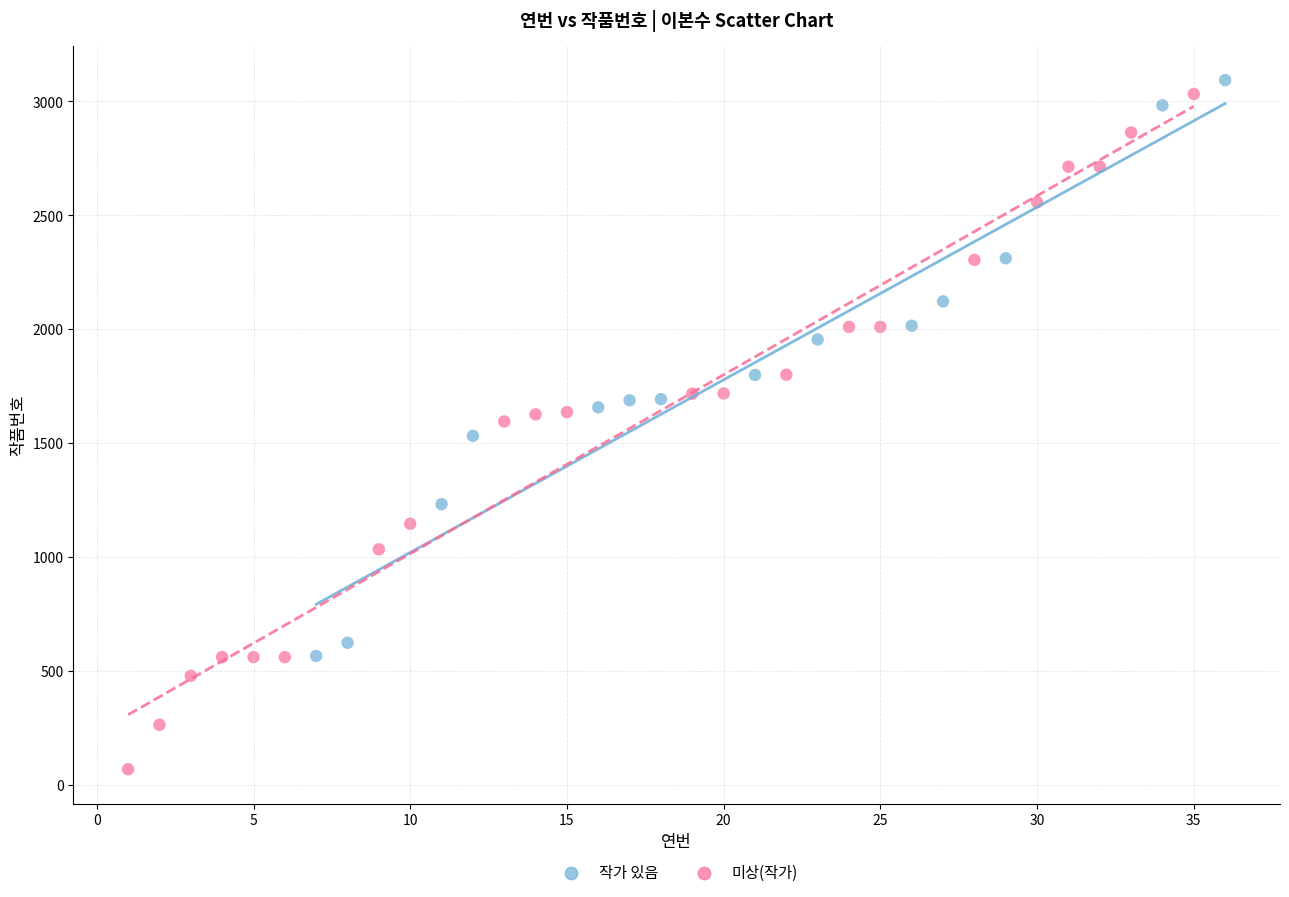

Which series reaches the minimum Y coordinate?

미상(작가)